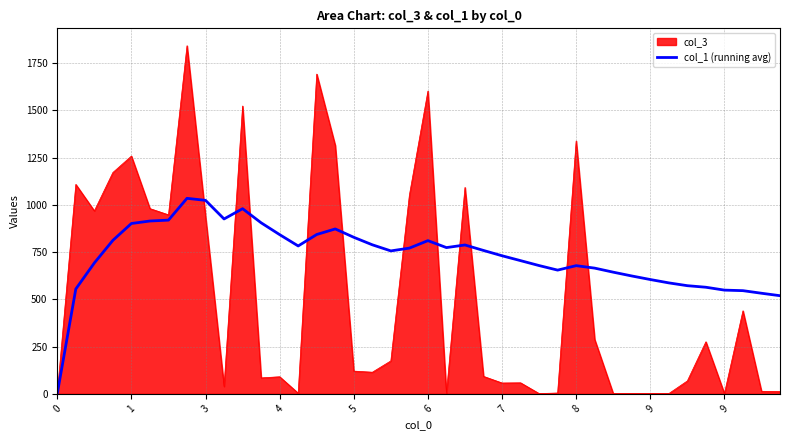

How many categories are shown in the chart?

40